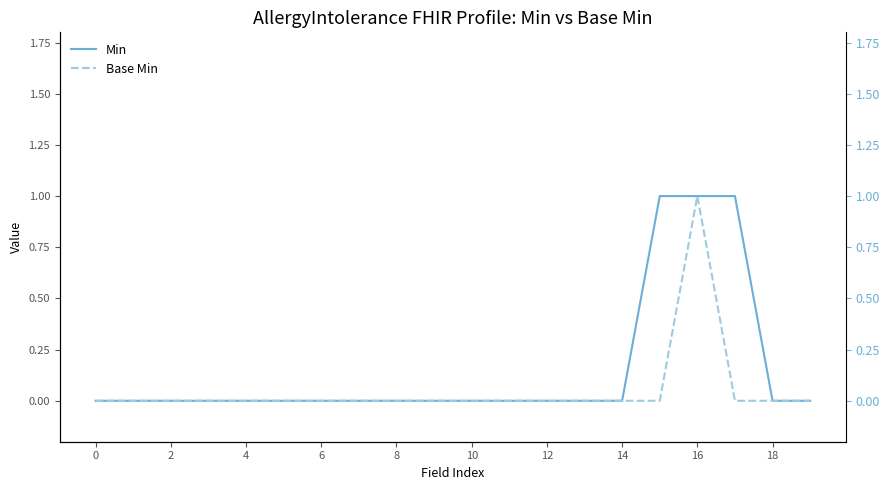

Count the number of categories in the chart.

20